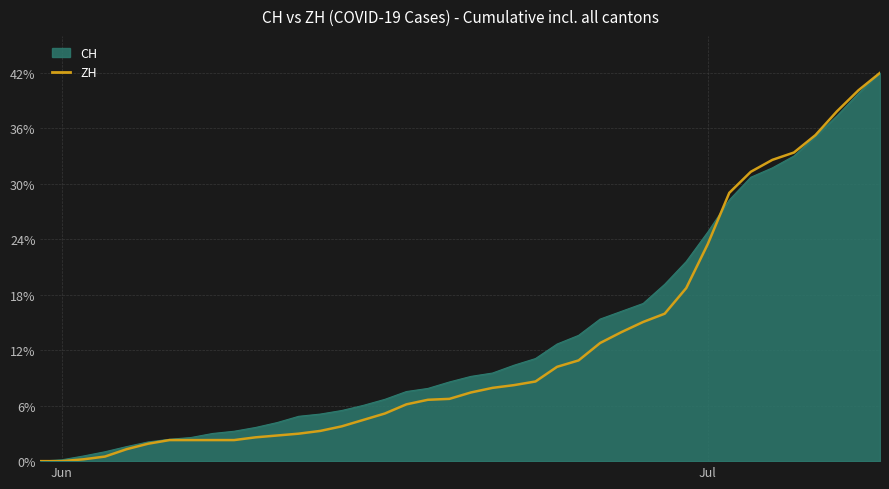

What is the maximum value shown in the chart?

42.0